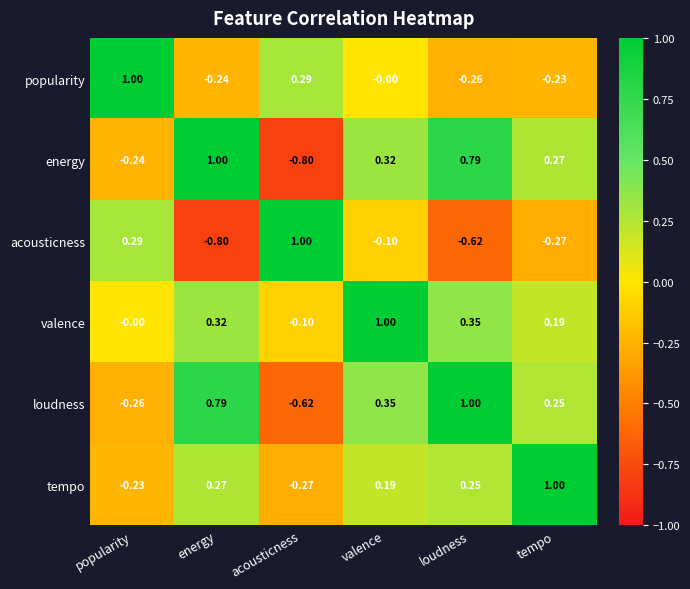

At which label is valence closest to 0?

popularity